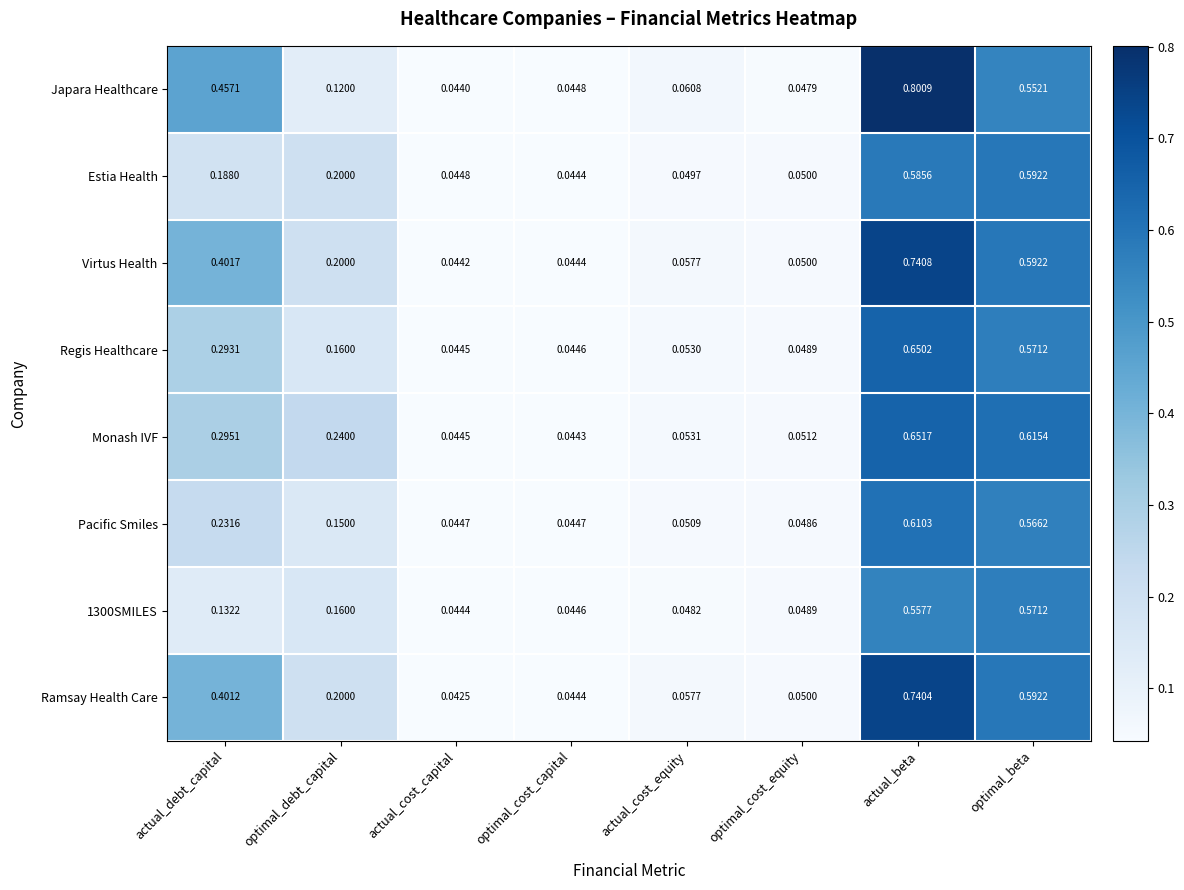

Which series has the largest total across all categories?

Virtus Health